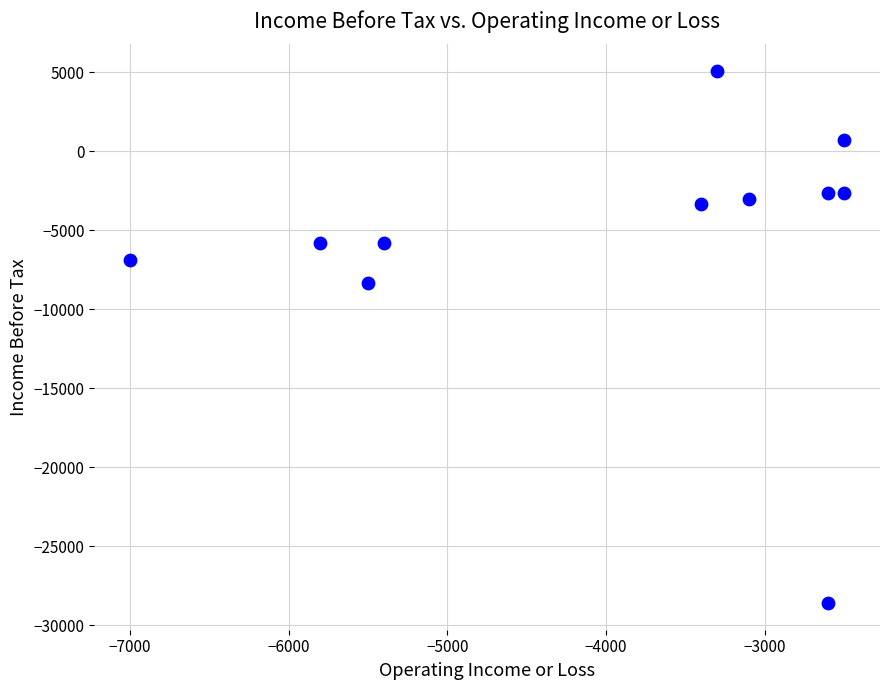

What Y value in the scatter plot is closest to -11750?

-8300